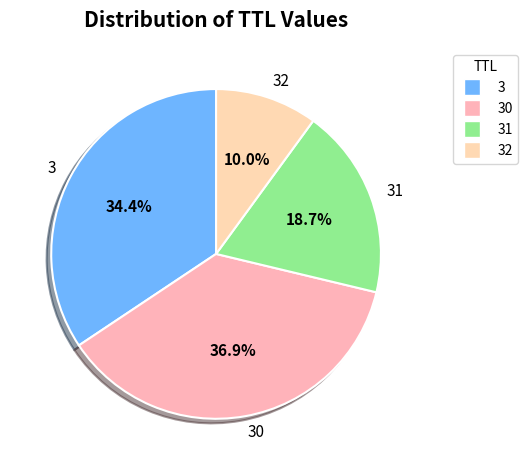

What is the largest slice in the pie chart?

30